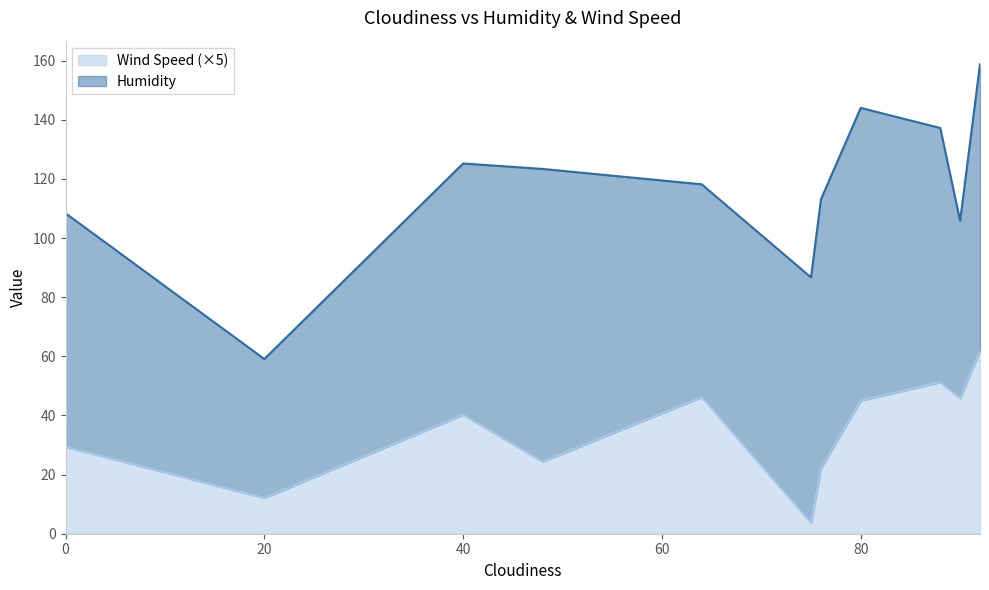

Does the chart display data point markers on the line(s)?

No